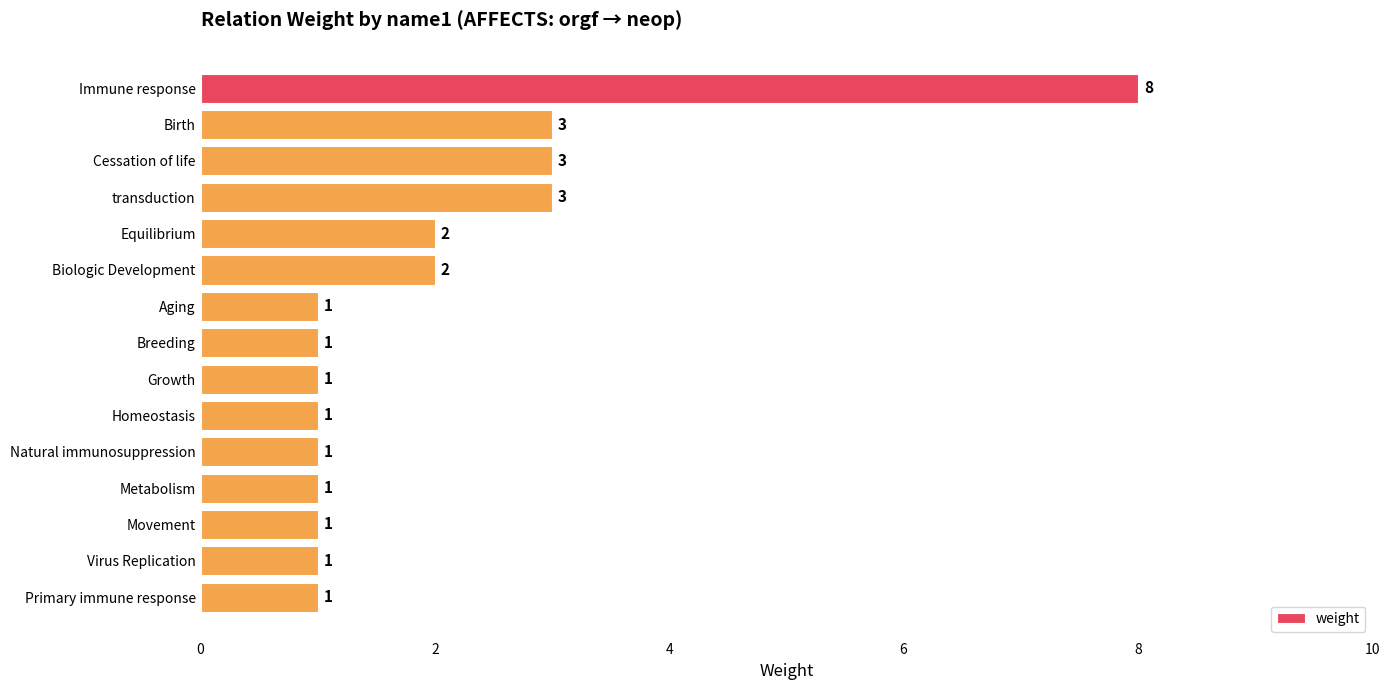

Is it true that the value at Aging is 2?

False